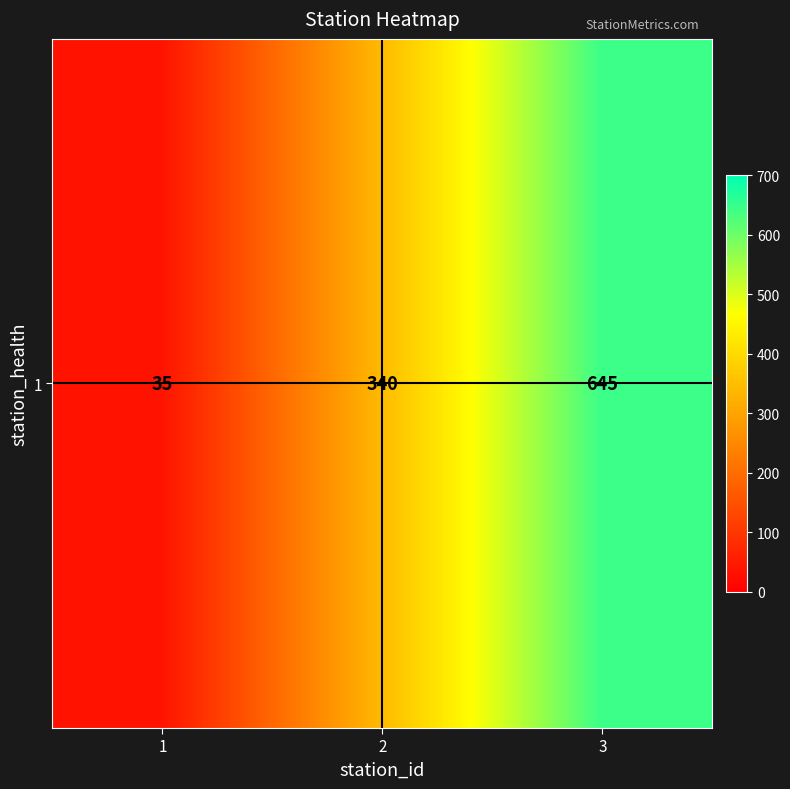

What is the change in value from 2 to 3?

+305